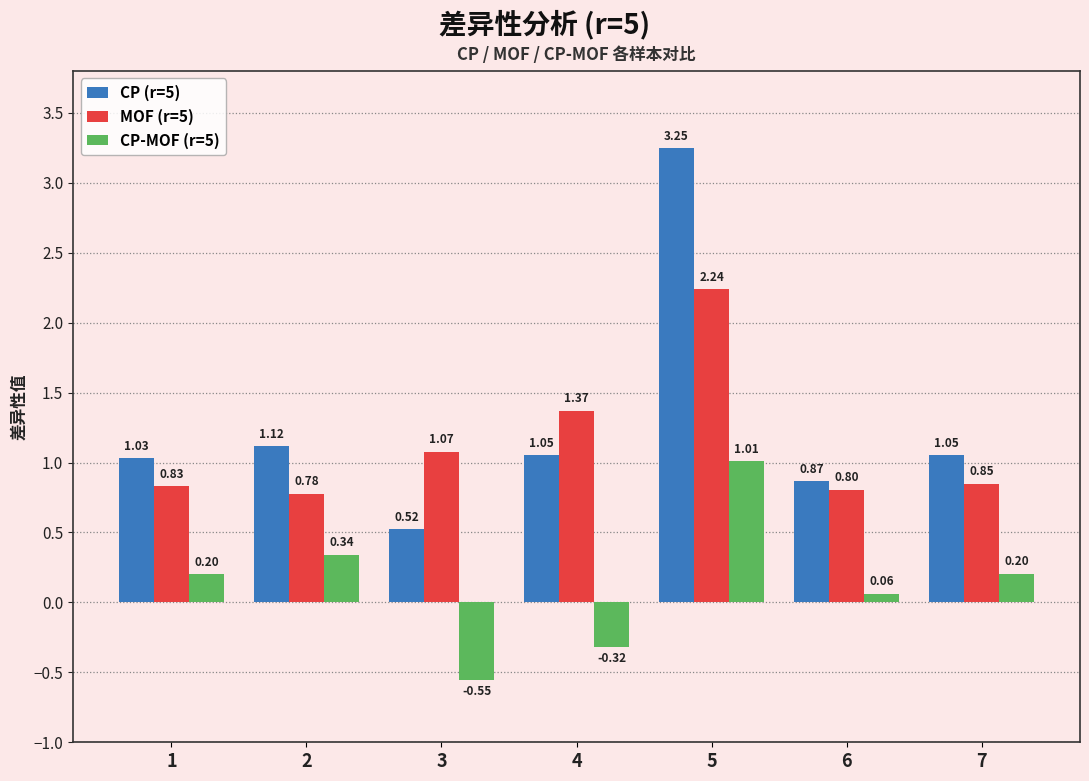

How many groups of bars are there?

7